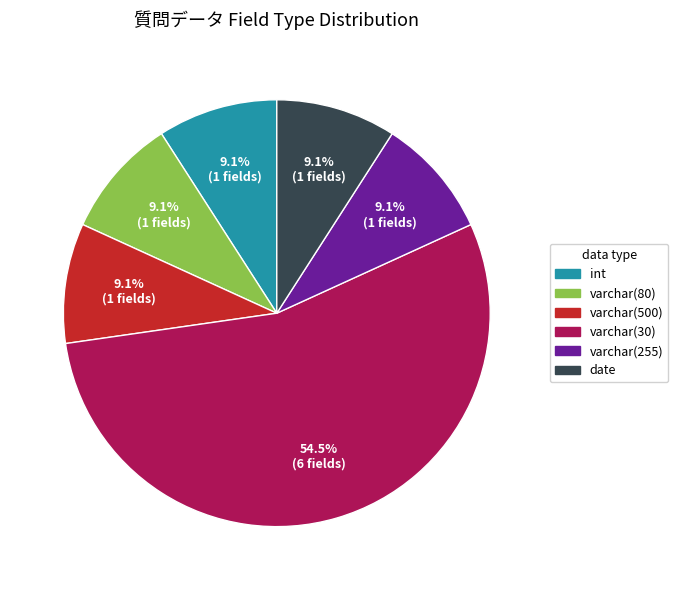

What percentage do varchar(80) and int together represent?

18.2%